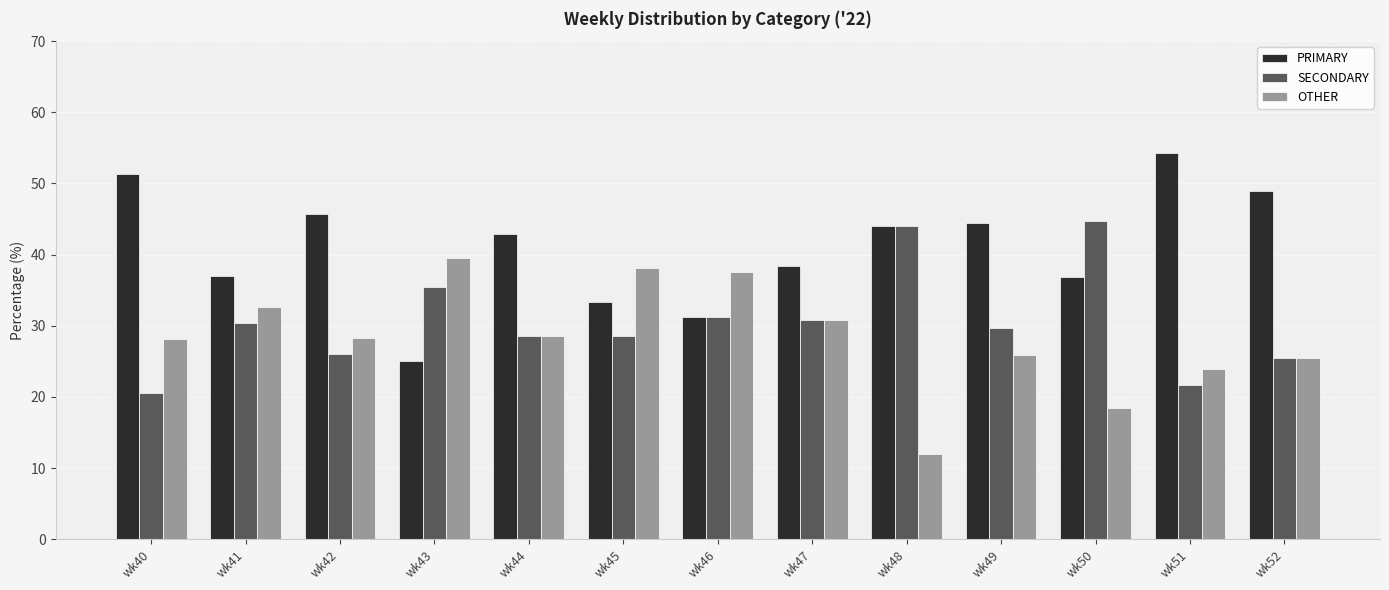

How many values in the PRIMARY series exceed 42?

7